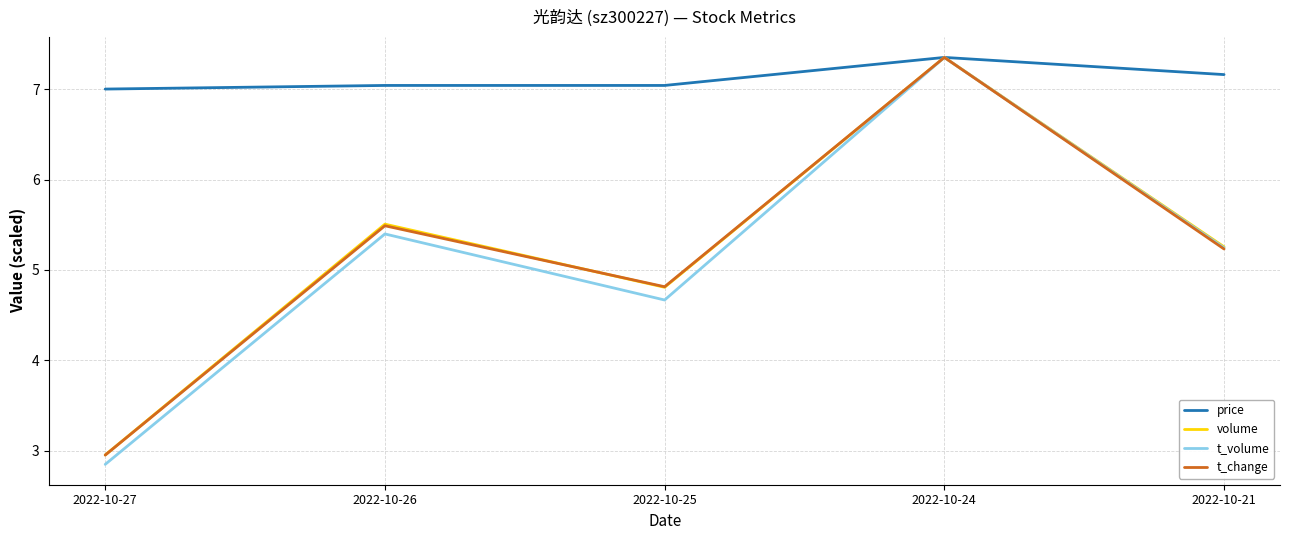

What is the difference between the volume values at 2022-10-27 and 2022-10-24?

4.4